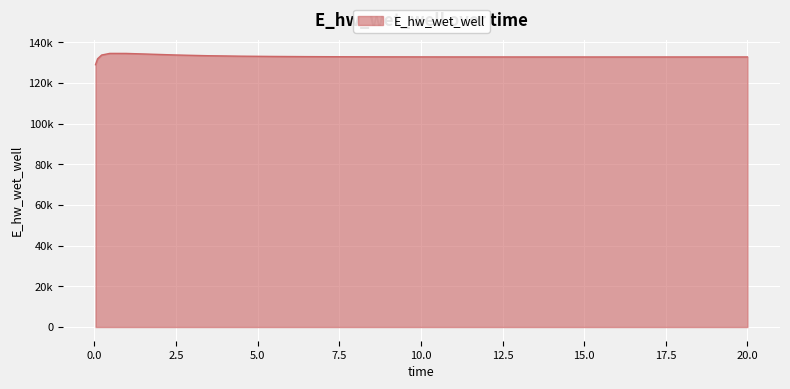

Does the chart display data point markers on the line(s)?

No